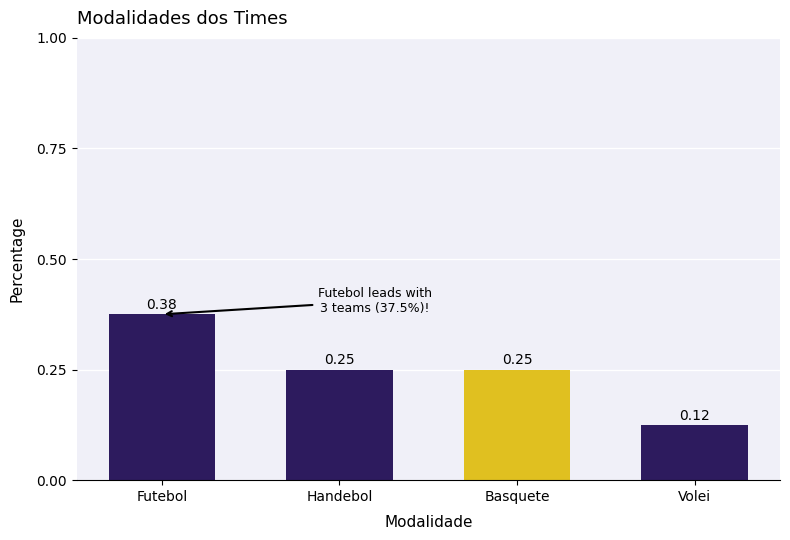

At which category does the chart reach its peak across all series?

Futebol